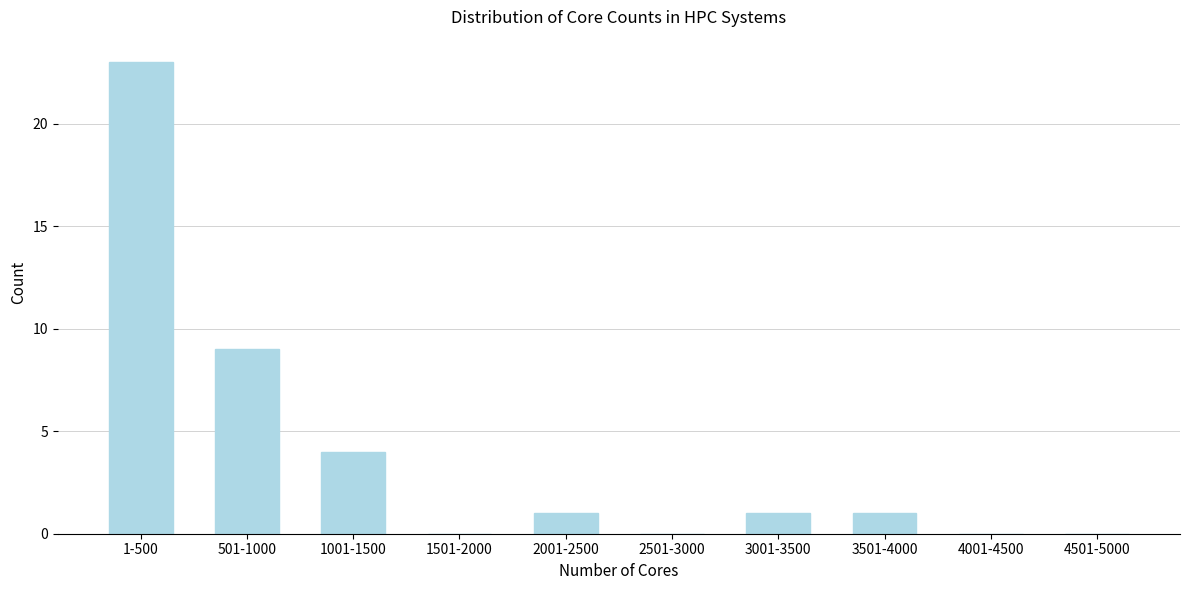

Reading left to right, list all the values displayed in this chart.

1-500=23	501-1000=9	1001-1500=4	1501-2000=0	2001-2500=1	2501-3000=0	3001-3500=1	3501-4000=1	4001-4500=0	4501-5000=0